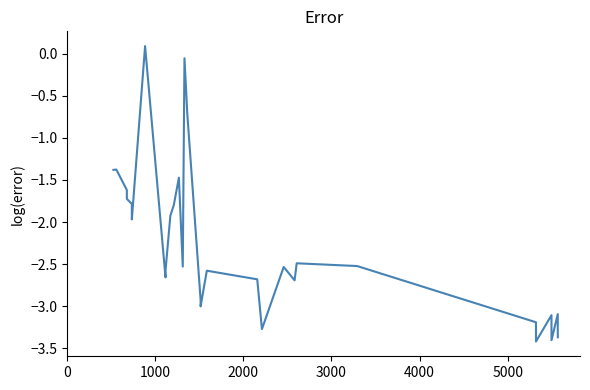

What is the average value?

-2.3